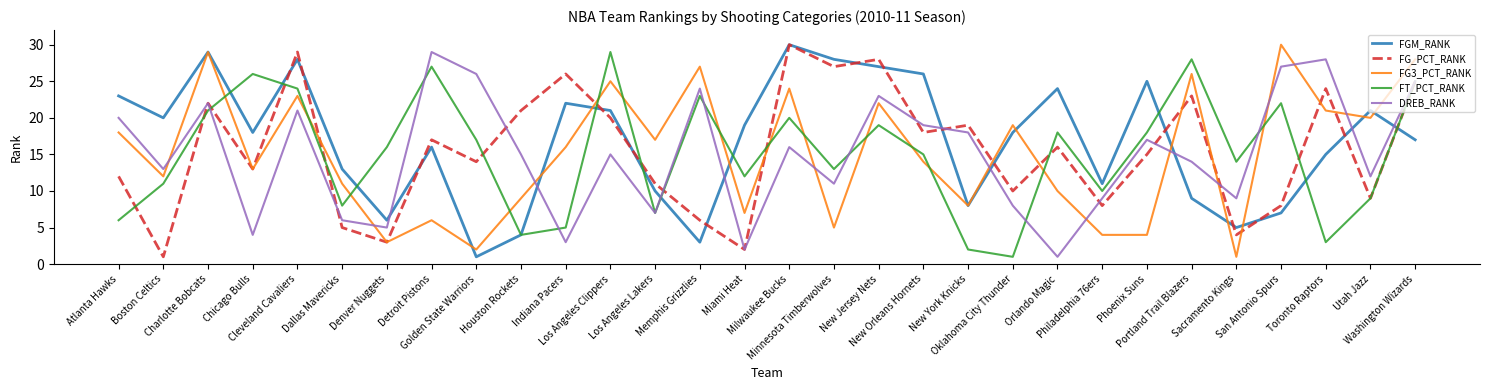

What is the difference between the FG_PCT_RANK values at Golden State Warriors and Los Angeles Lakers?

3